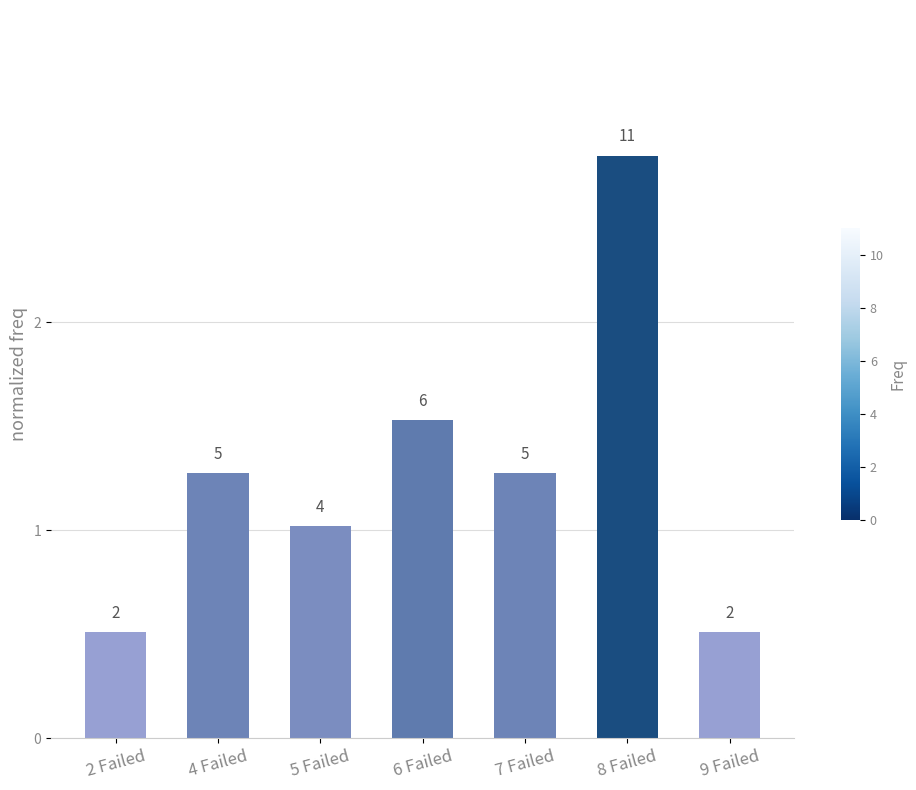

Are the bars horizontal?

No